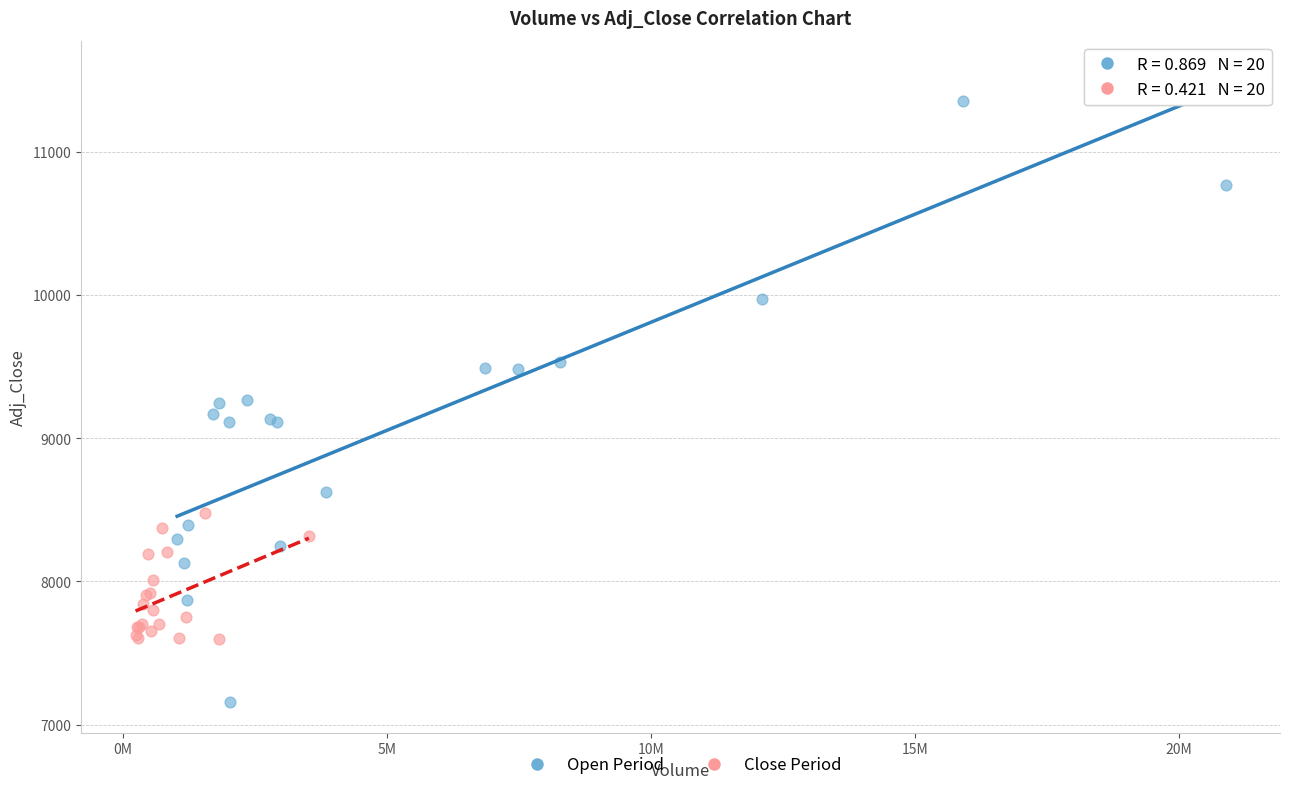

Which series reaches the minimum Y coordinate?

Open Period